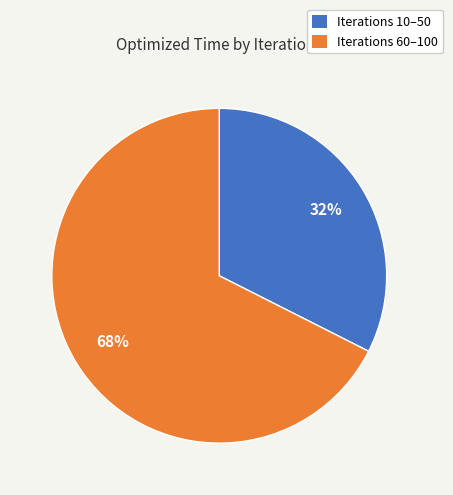

How many segments does this pie chart have?

2